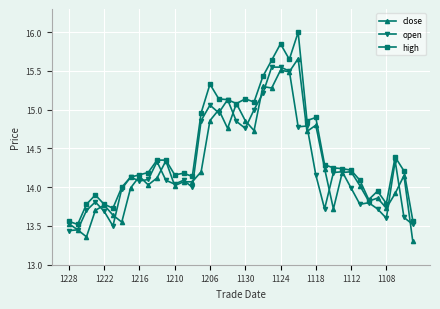

What is the minimum value shown in the chart?

13.3